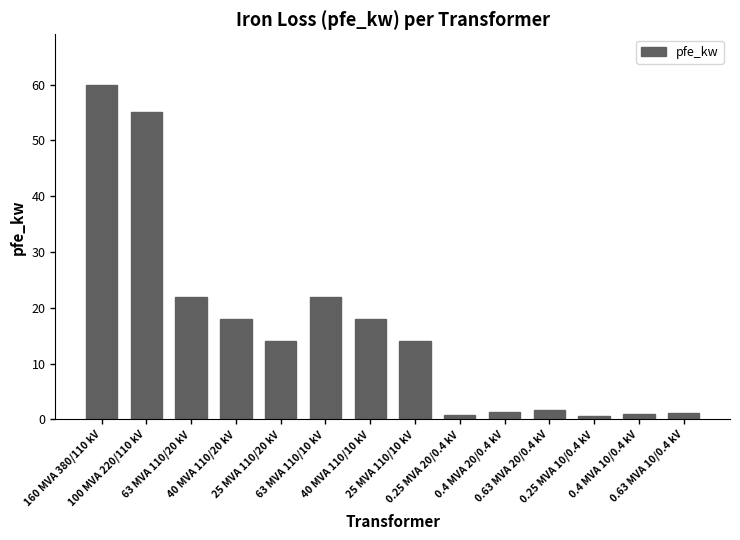

What position from the right is 40 MVA 110/20 kV?

11